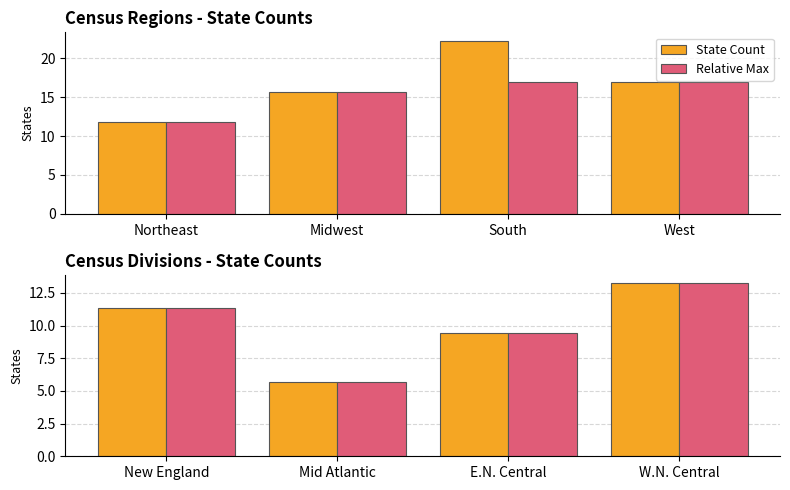

What is the difference between the second highest and minimum values in the Relative Max series?

5.7